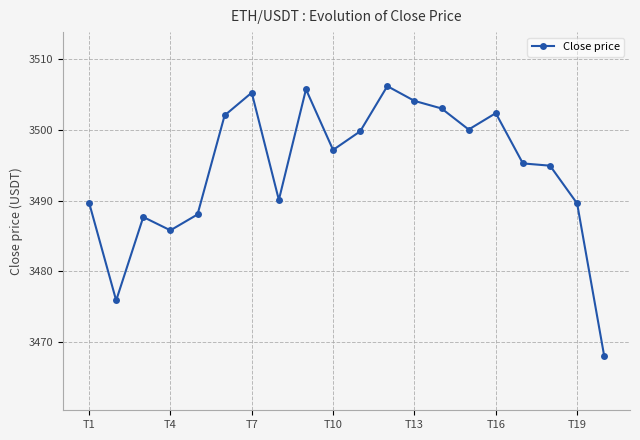

What is the value of the 14th point from the left?

3503.0